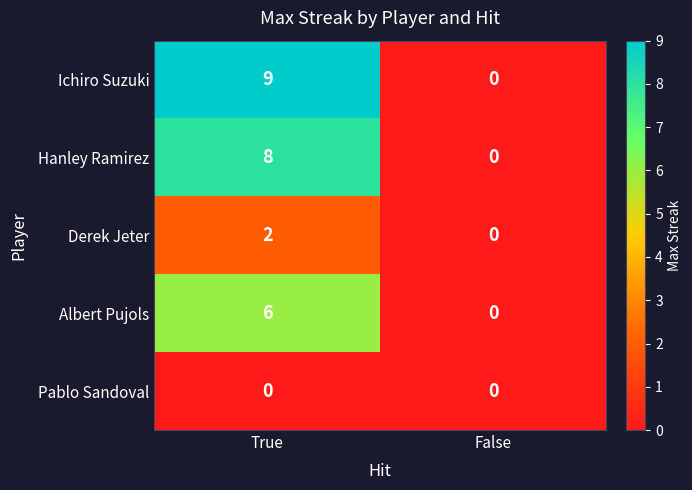

How many series are shown in this chart?

5